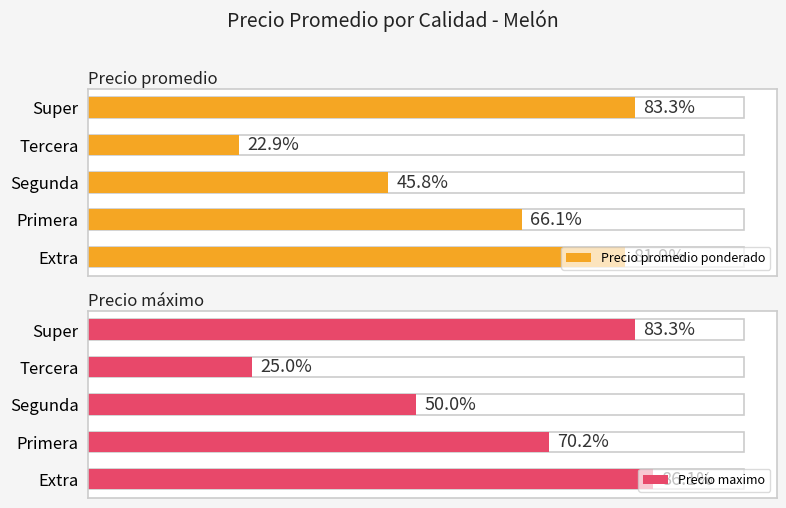

Count the number of data series in this chart.

2